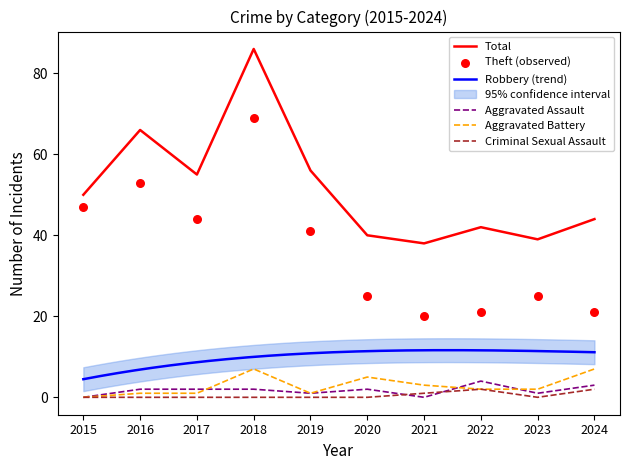

What is the total value across all series at 2018?

164